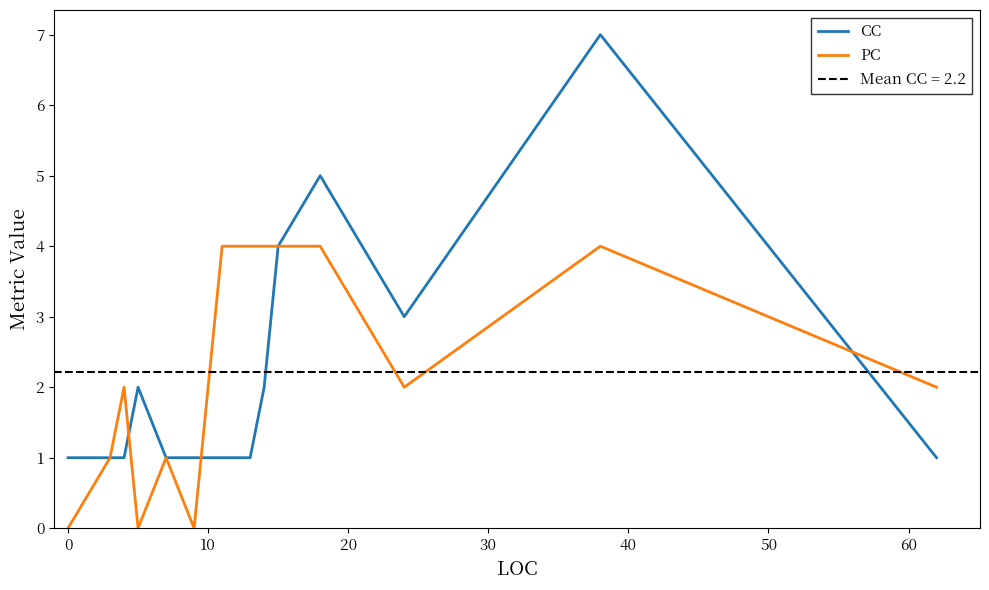

What is the difference between the maximum and minimum values in the CC series?

6